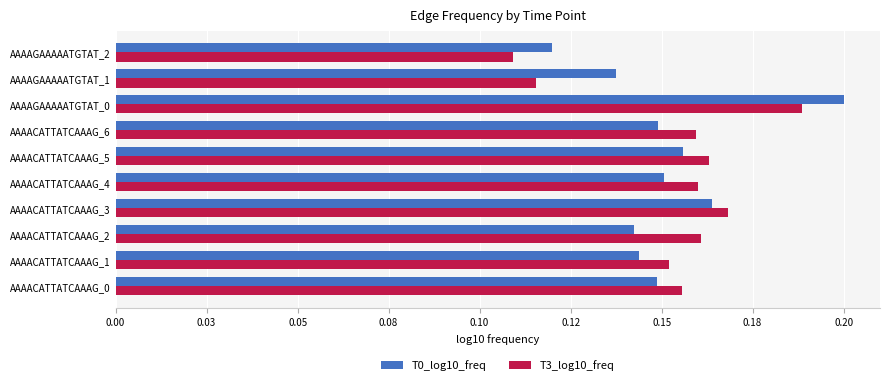

What is the difference between the maximum and second lowest values in the T0_log10_freq series?

0.1